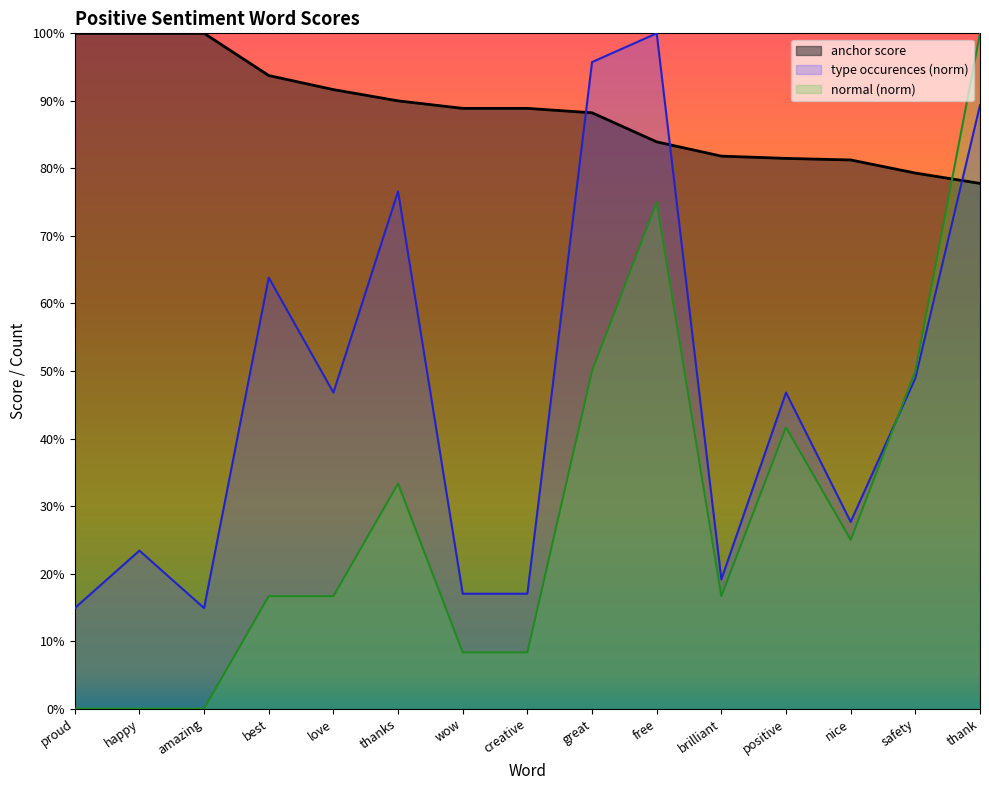

Where is the first local minimum for type occurences?

amazing